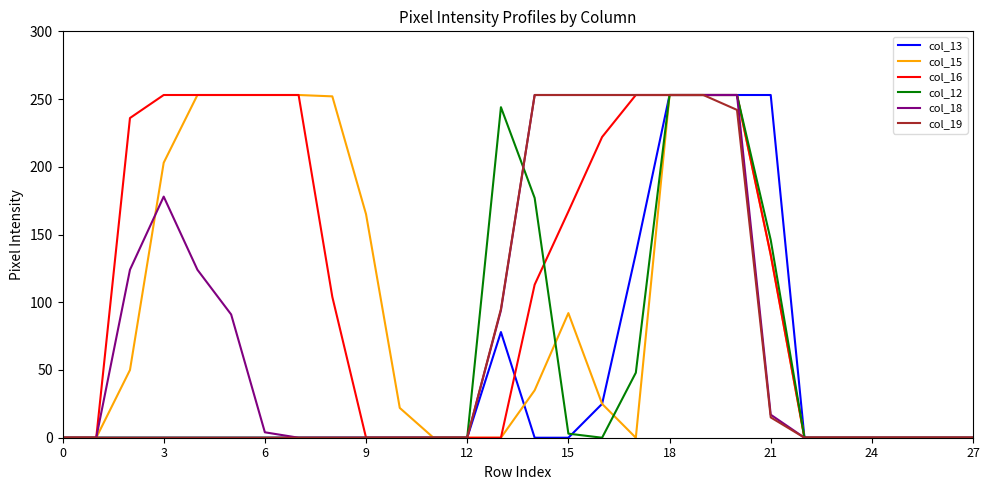

What is the greatest value displayed?

253